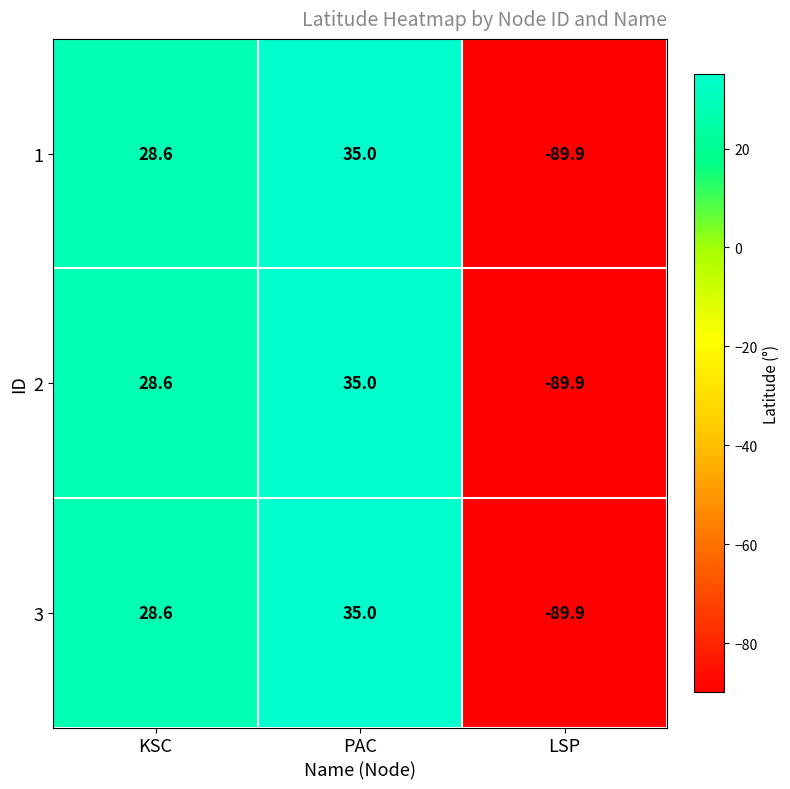

At which category is the sum across all series the highest?

PAC